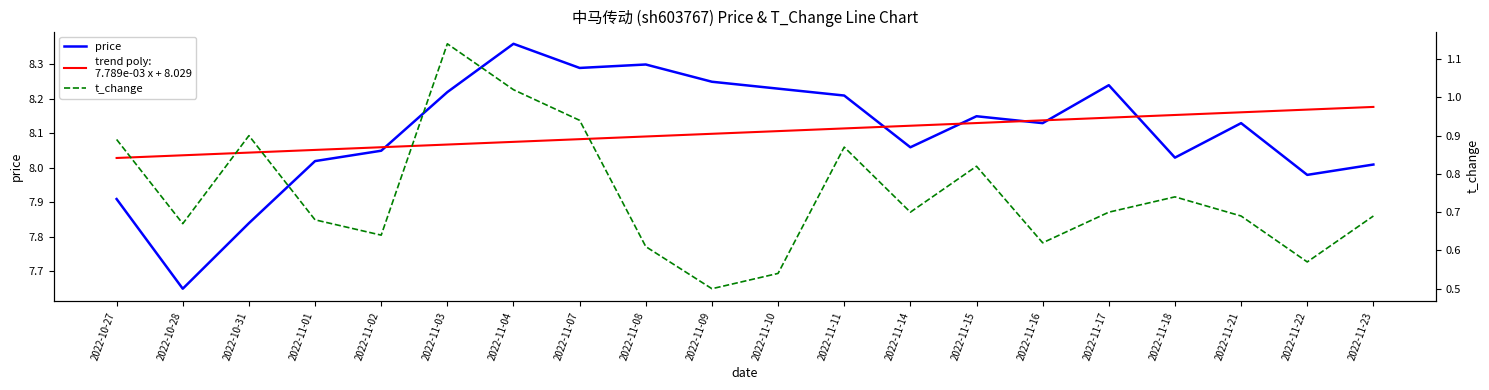

The value of t_change at 2022-10-27 is 0.9. True or false?

True